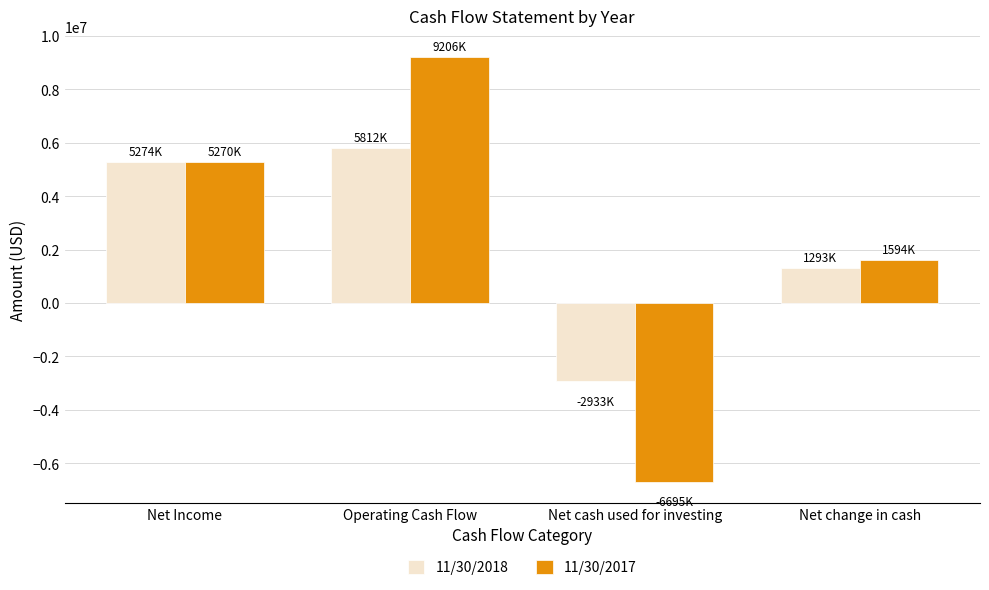

What is the difference between the maximum and second lowest values in the 11/30/2017 series?

7612000